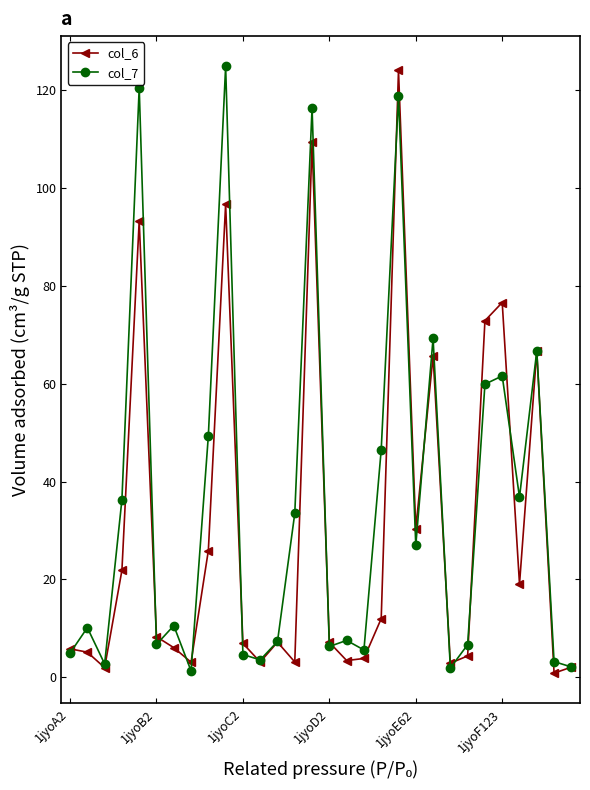

What is the maximum value for col_6?

124.1